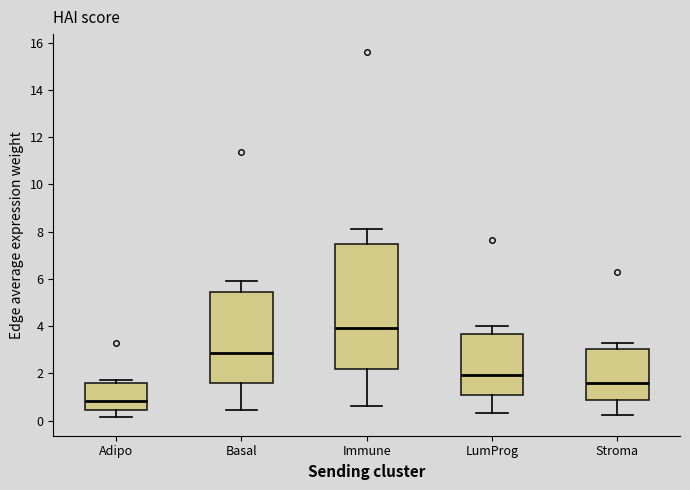

Which box is the tallest, from its lower edge to its upper edge?

Immune